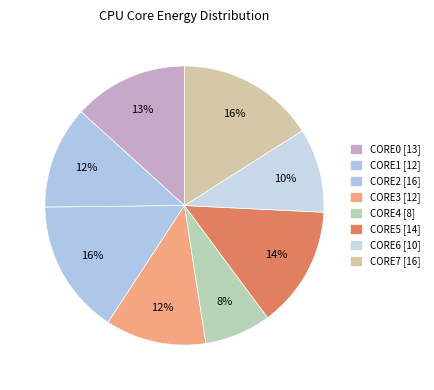

How much of the chart is everything except CORE5?

85.9%